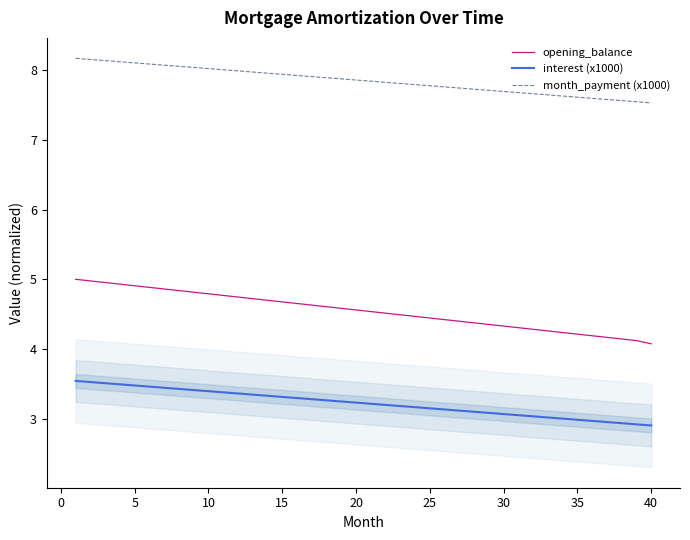

What are all the series names shown in the legend?

opening_balance, interest (x1000), month_payment (x1000)